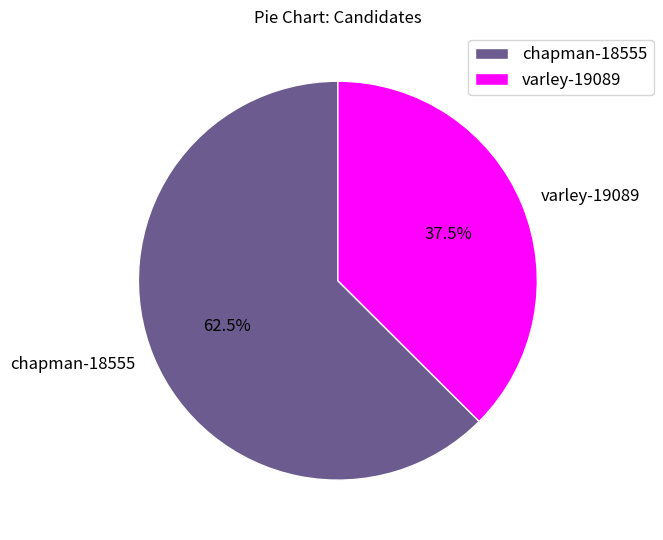

Count the number of slices in the pie.

2